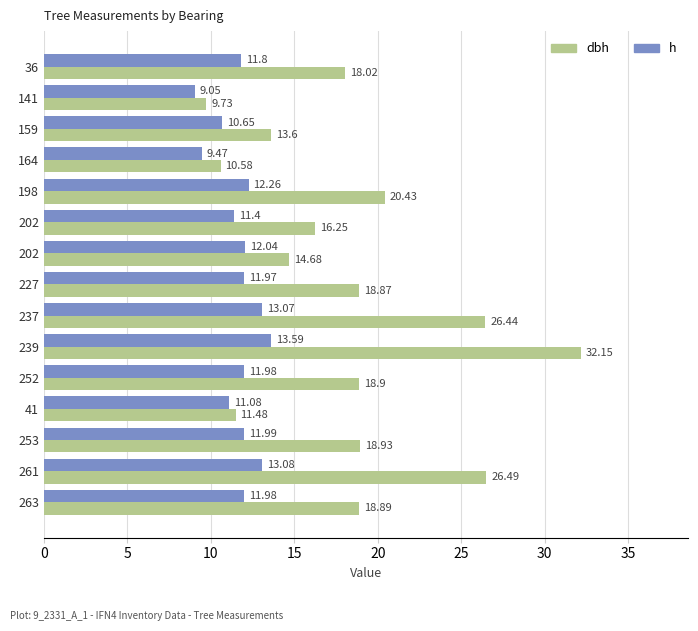

How many values in the h series exceed 11?

12